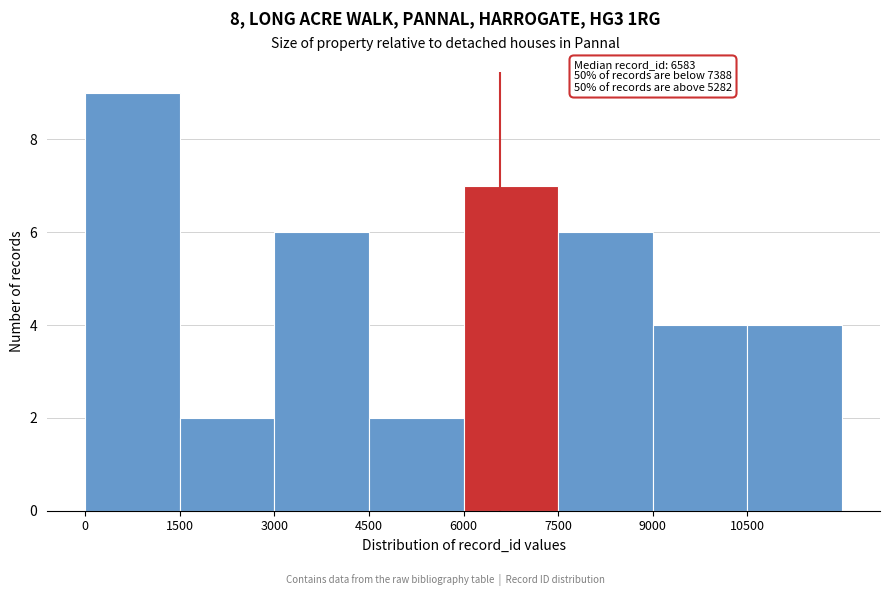

Over which range of the x-axis is the bar tallest?

0 to 1500